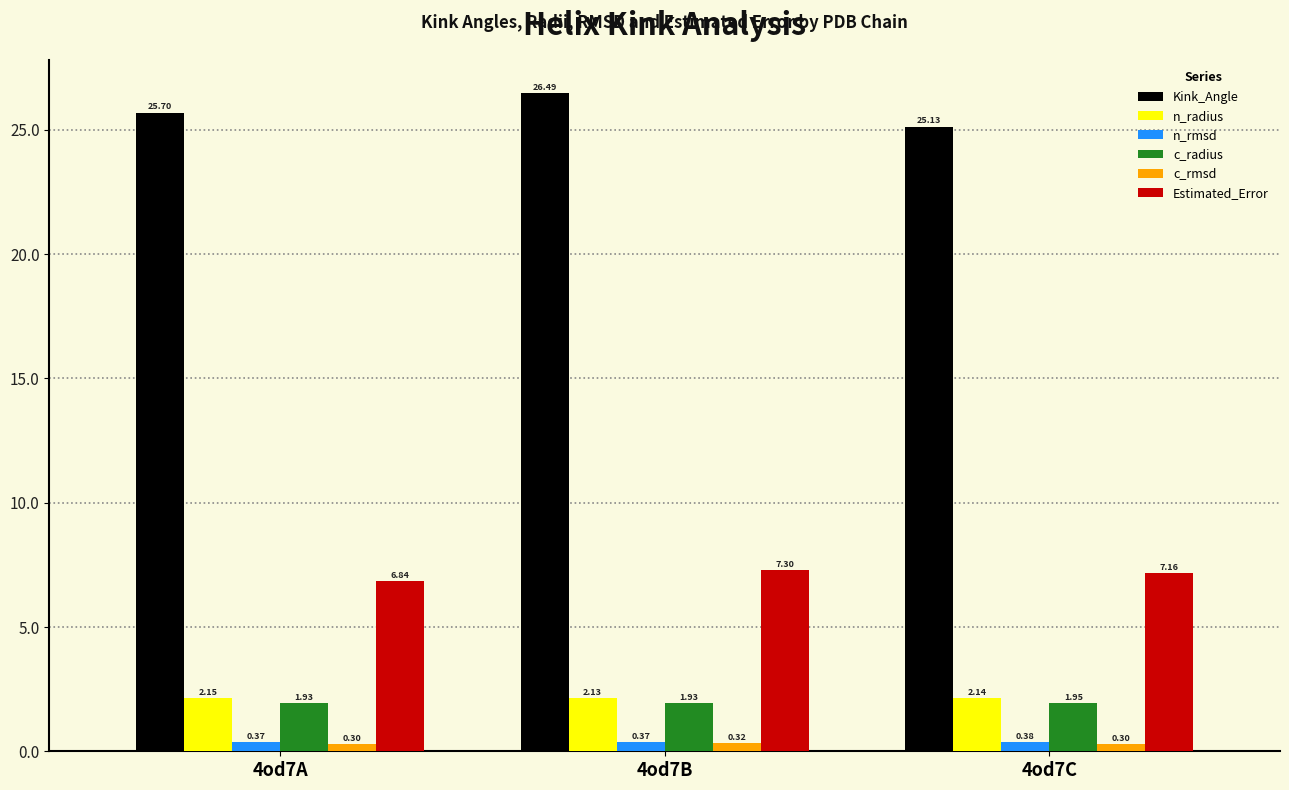

Which series has the widest spread of values?

Kink_Angle